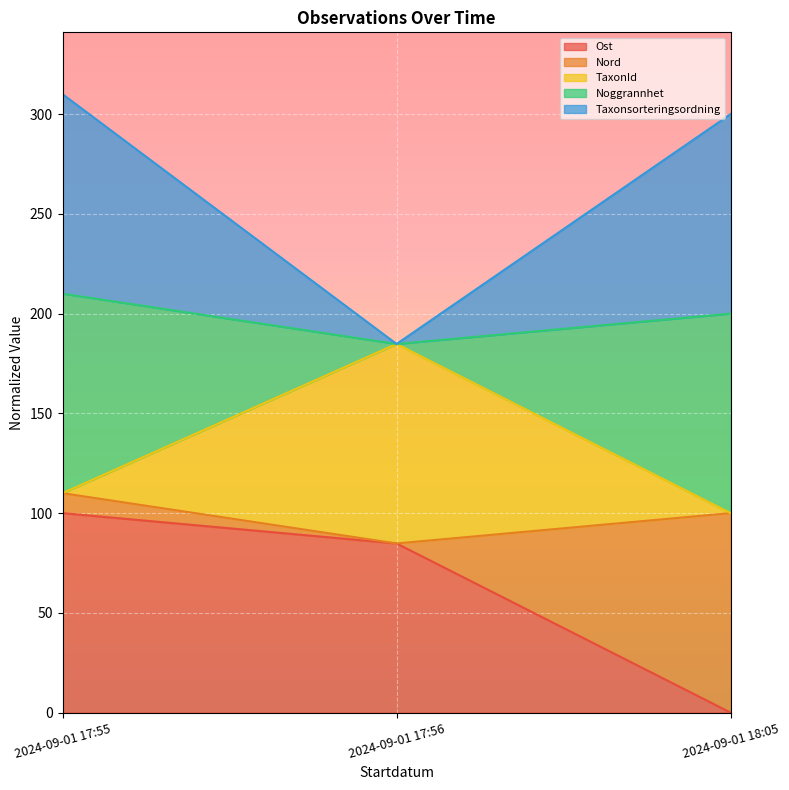

How many lines are shown in the chart?

5